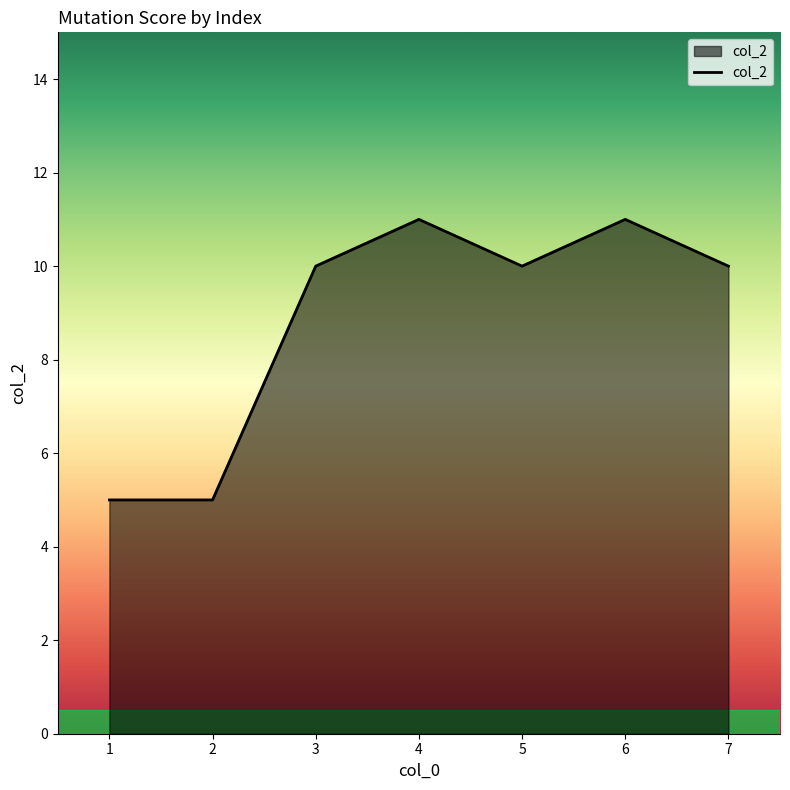

Approximately how many times larger is the value at 4 compared to 6?

1.0